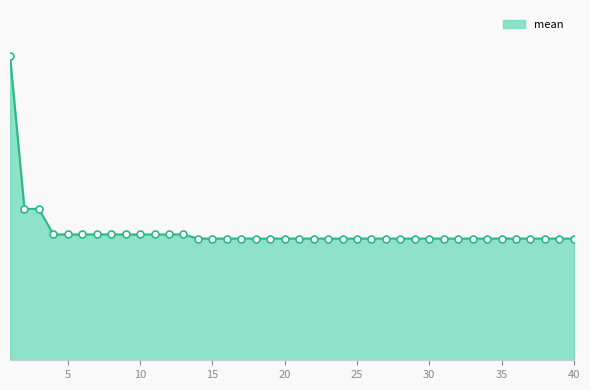

List the labels in order of value, largest first.

1, 2, 3, 4, 5, 6, 7, 8, 9, 10, 11, 12, 13, 14, 15, 16, 17, 18, 19, 20, 21, 22, 23, 24, 25, 26, 27, 28, 29, 30, 31, 32, 33, 34, 35, 36, 37, 38, 39, 40